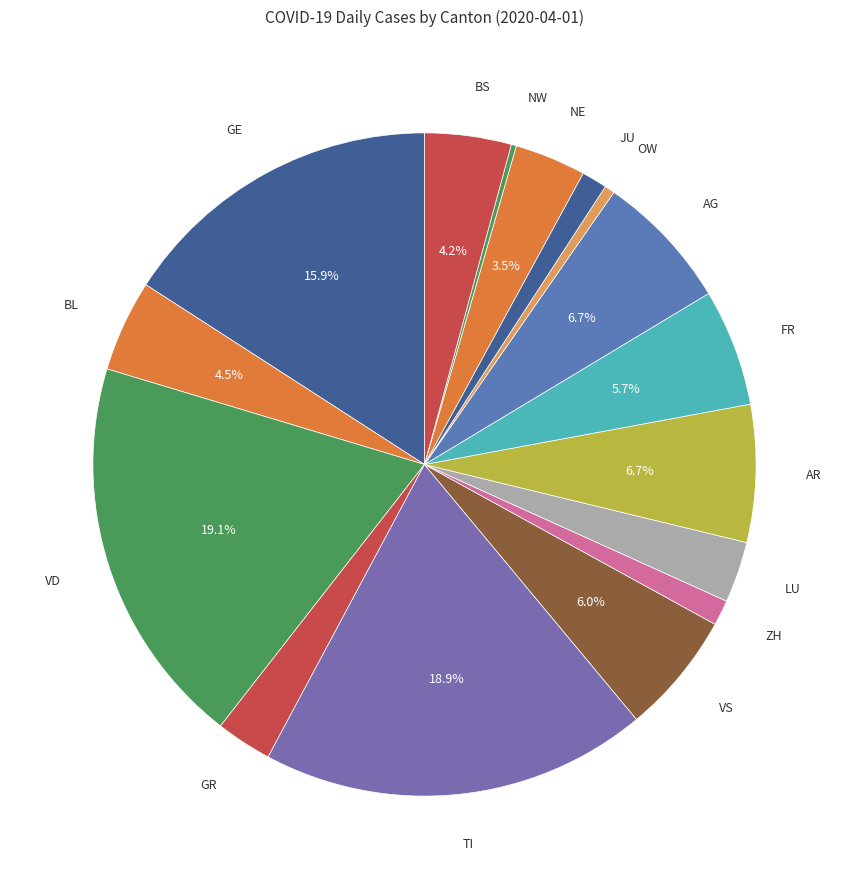

Approximately how many times larger is the value at JU compared to ZH?

1.0